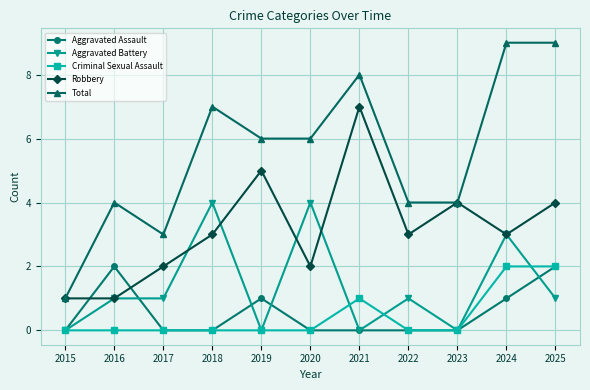

What is the difference between the maximum and minimum values in the Aggravated Assault series?

2